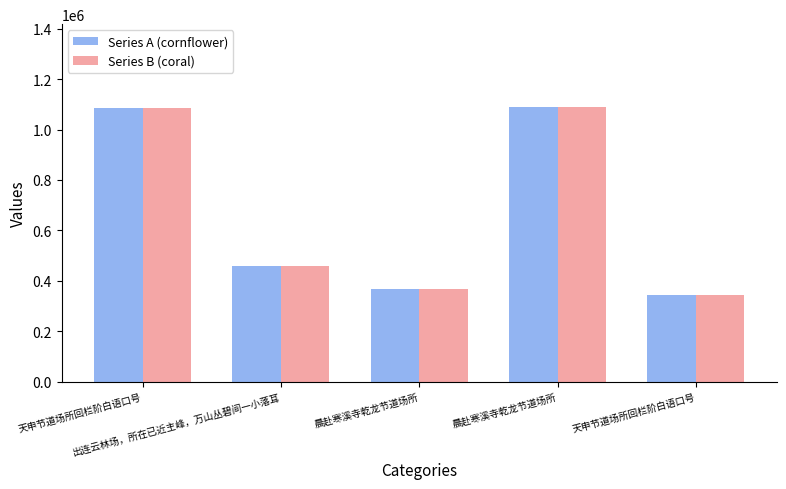

At which category is the sum across all series the highest?

晨赴寒溪寺乾龙节道场所